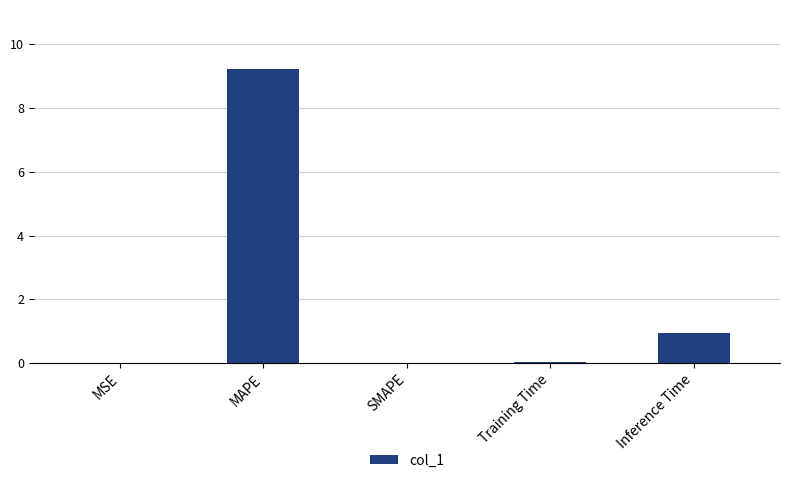

Which has a higher value, SMAPE or Inference Time?

Inference Time